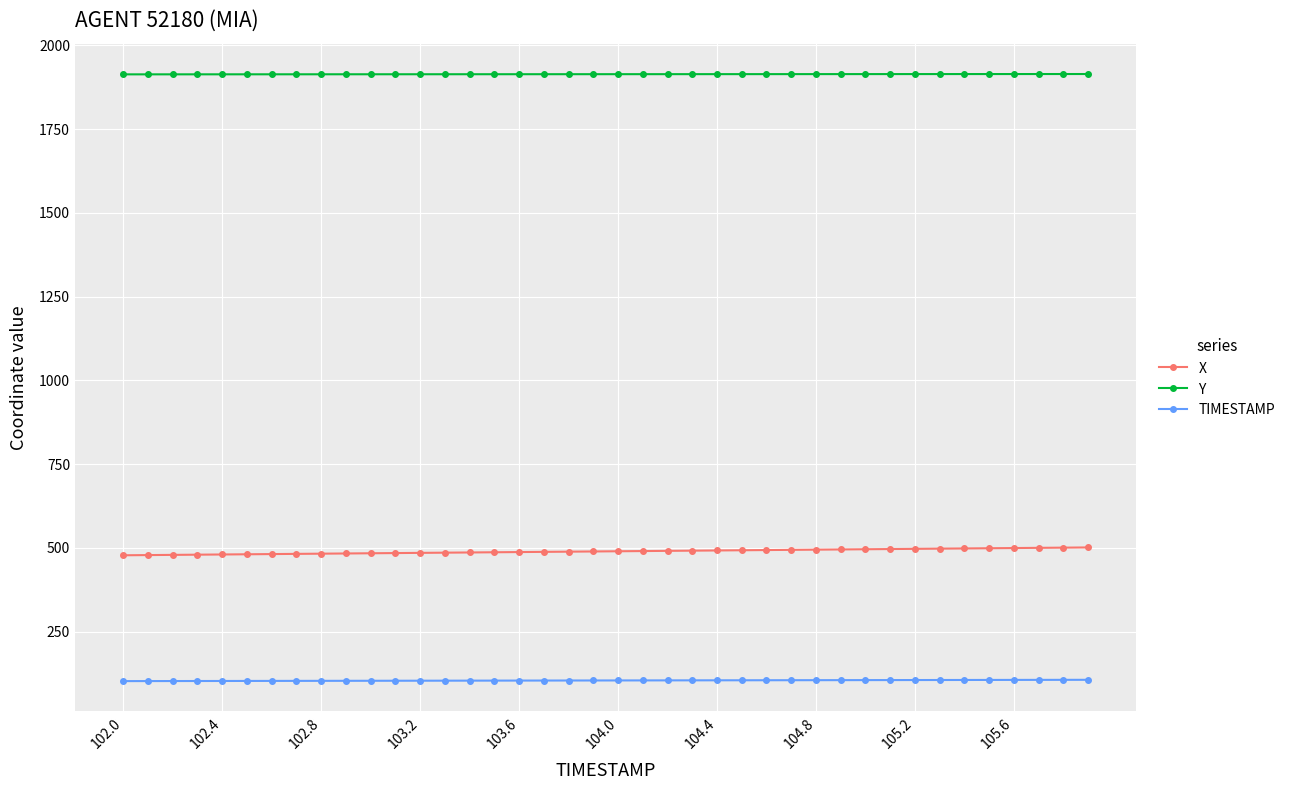

At how many categories does at least one series exceed 188?

40